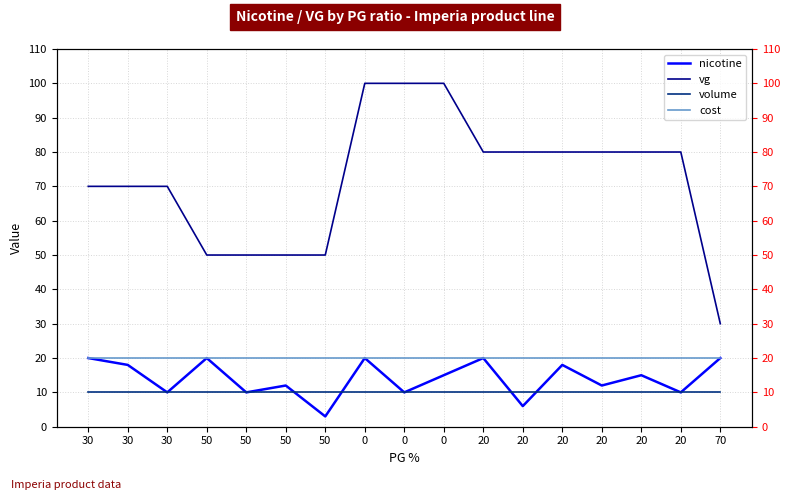

What is the maximum value shown in the chart?

100